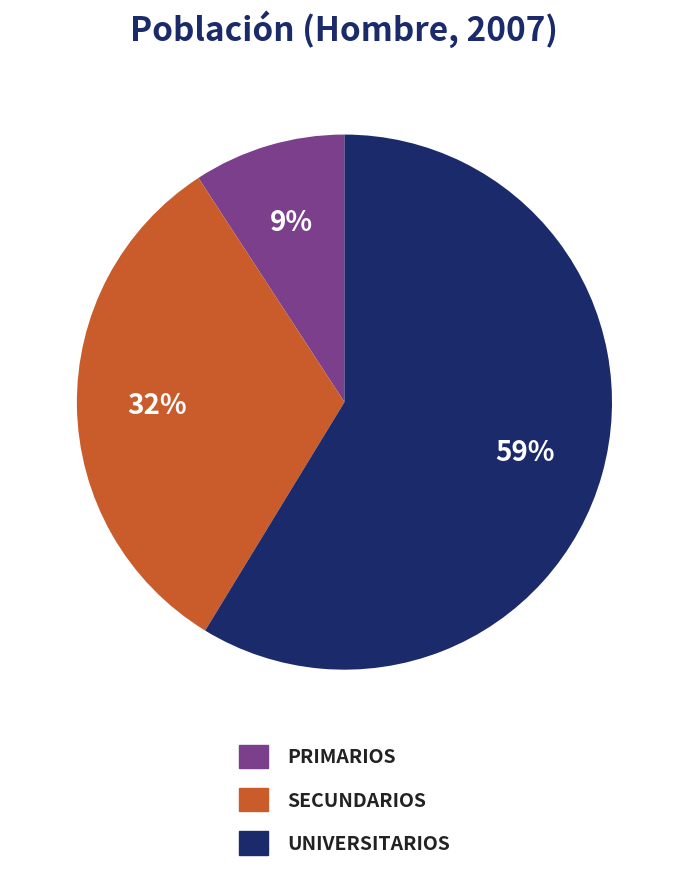

Does any single category account for the majority?

Yes